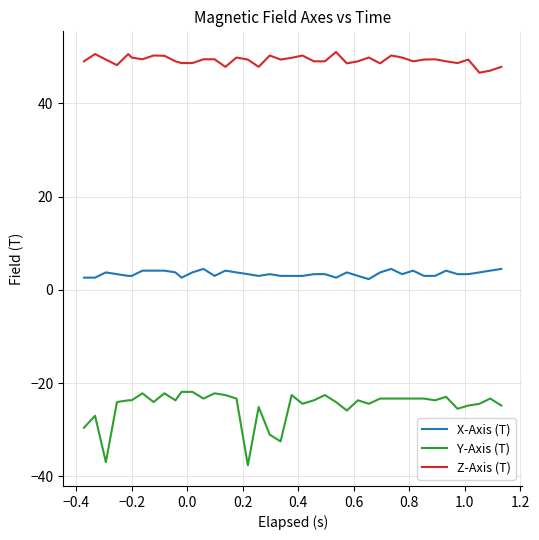

Which series has the largest total across all categories?

Z-Axis (T)